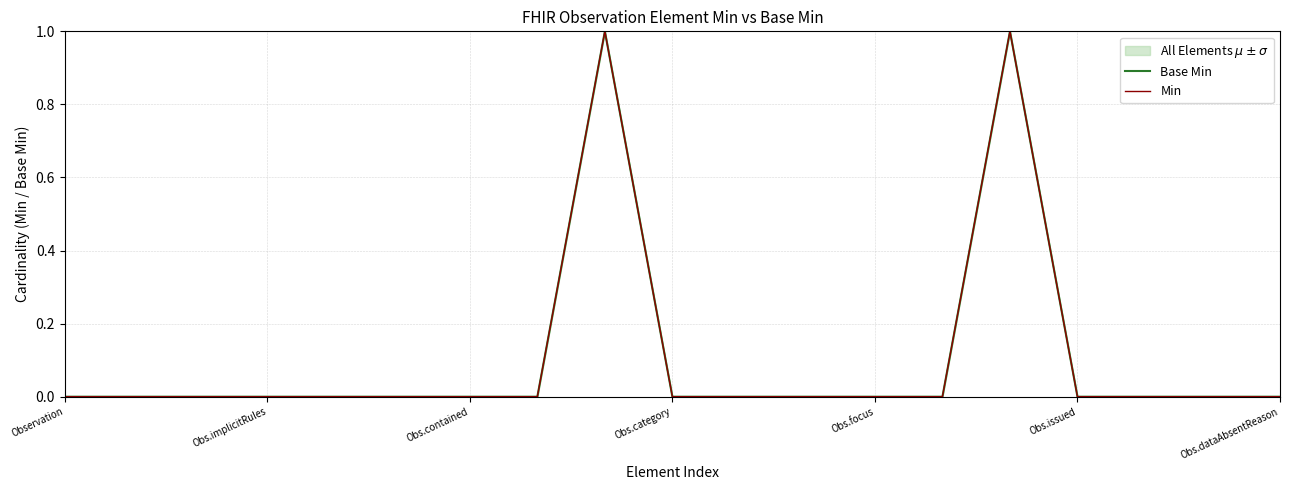

The Min series shows 0 at Observation. True or false?

True